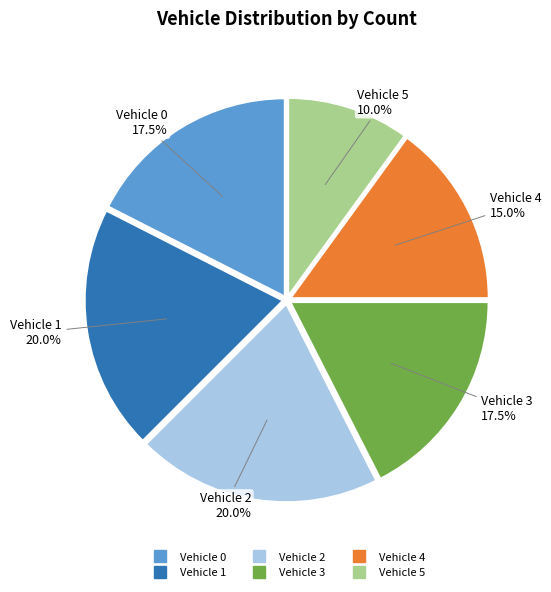

How much of the chart is everything except Vehicle 5?

90.0%